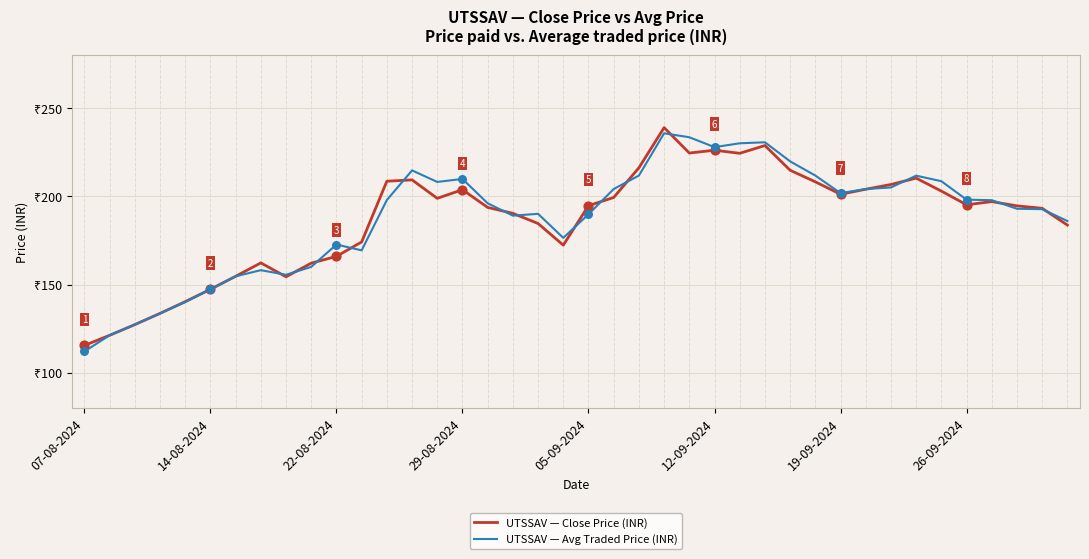

What are all the series names shown in the legend?

UTSSAV — Close Price (INR), UTSSAV — Avg Traded Price (INR)